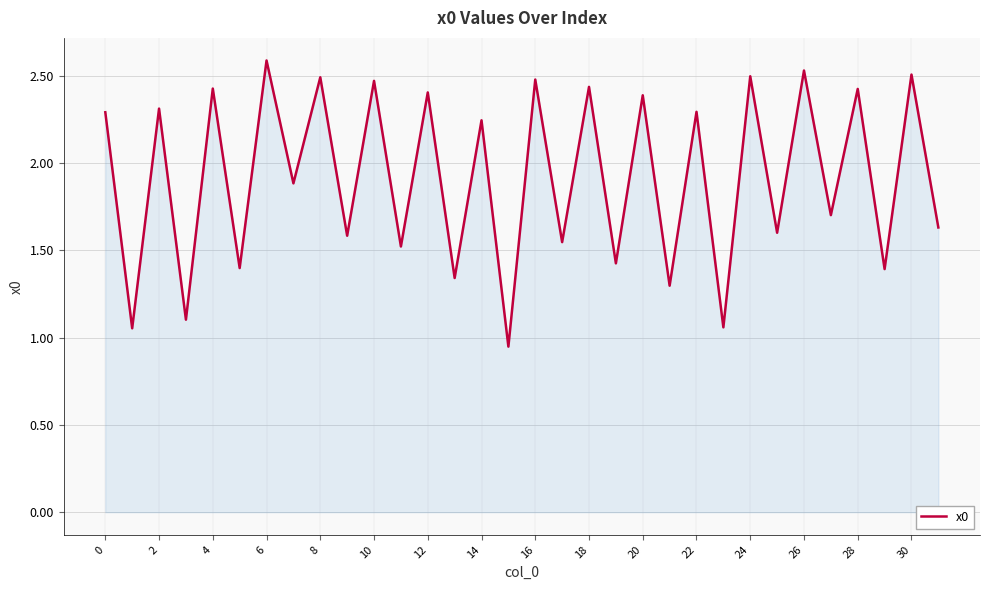

What is the maximum value shown in the chart?

2.6